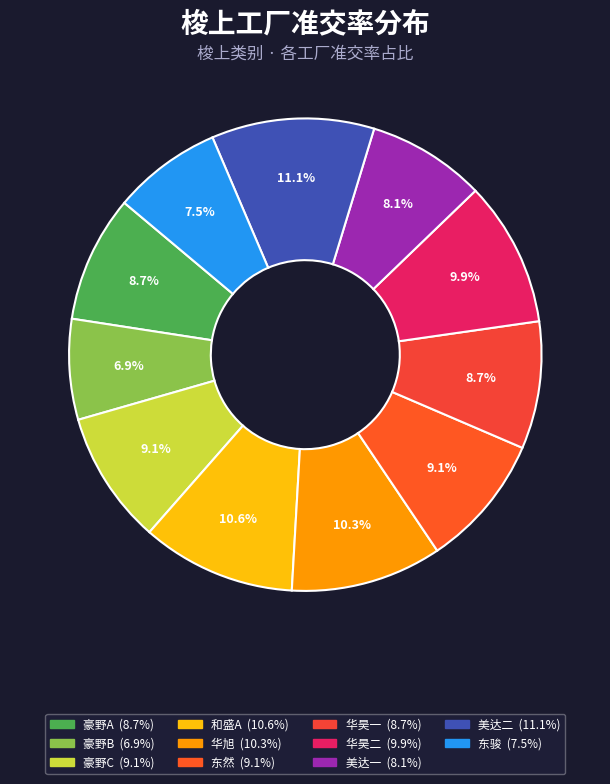

To the nearest percent, what is the difference between the 豪野C and 华昊二 slice percentages?

1%